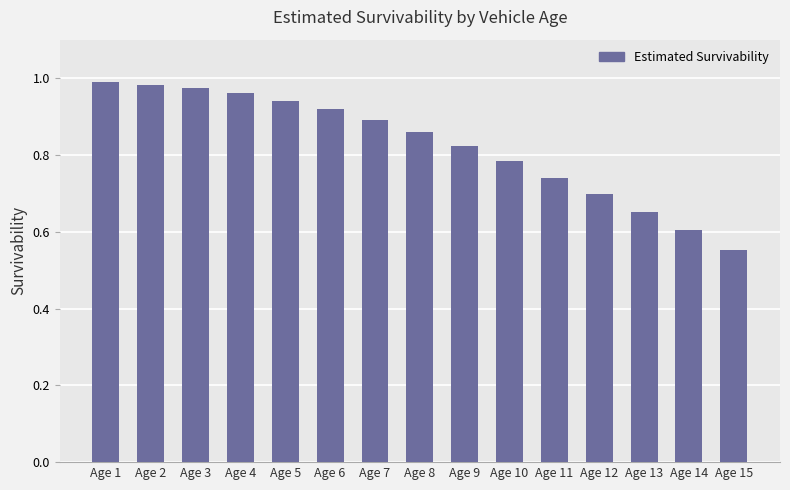

What is the difference between the maximum and minimum values?

0.4